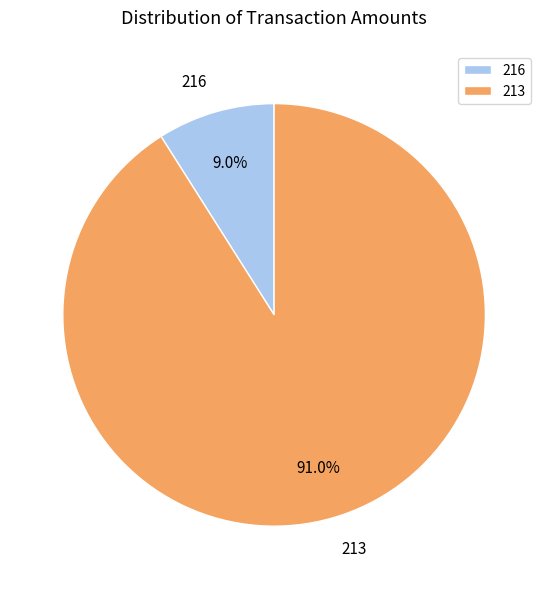

To the nearest percent, what percentage of the pie is 216?

9%